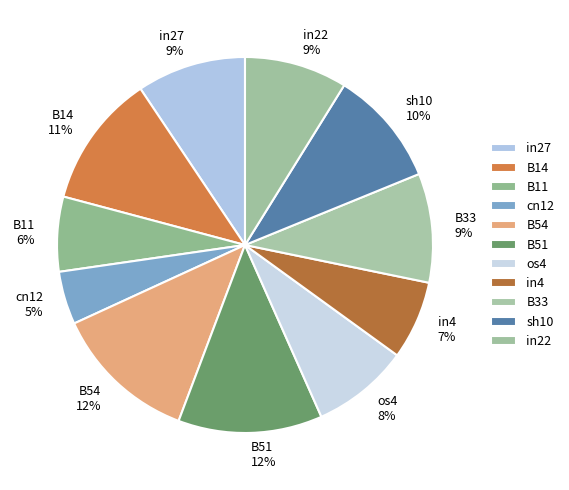

True or false: B11 accounts for 6% of the total.

True